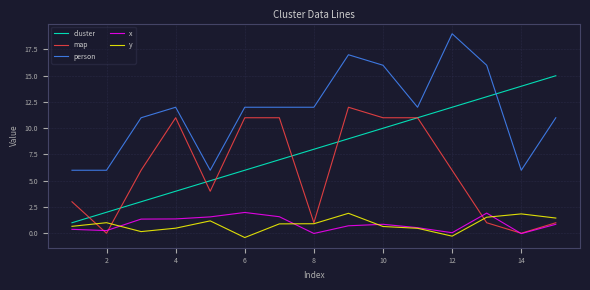

What is the maximum value shown in the chart?

19.0